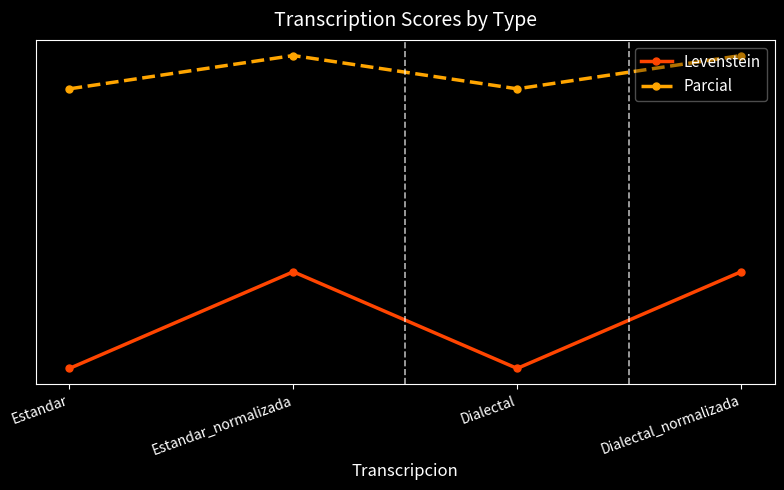

What position from the right is Dialectal_normalizada?

1